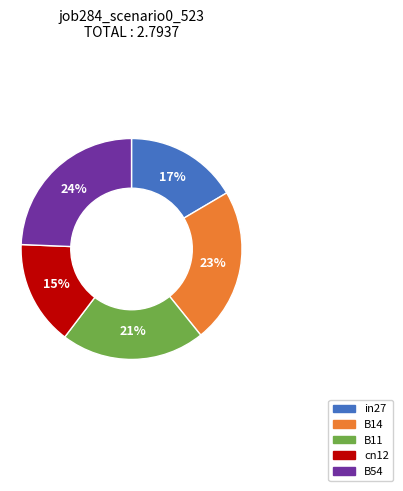

The B54 slice represents 16% of the pie. True or false?

False